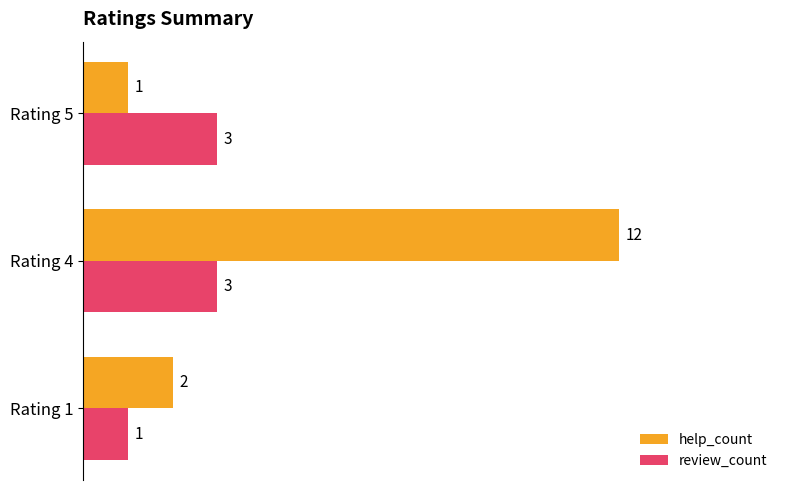

The help_count series shows 1 at Rating 5. True or false?

True